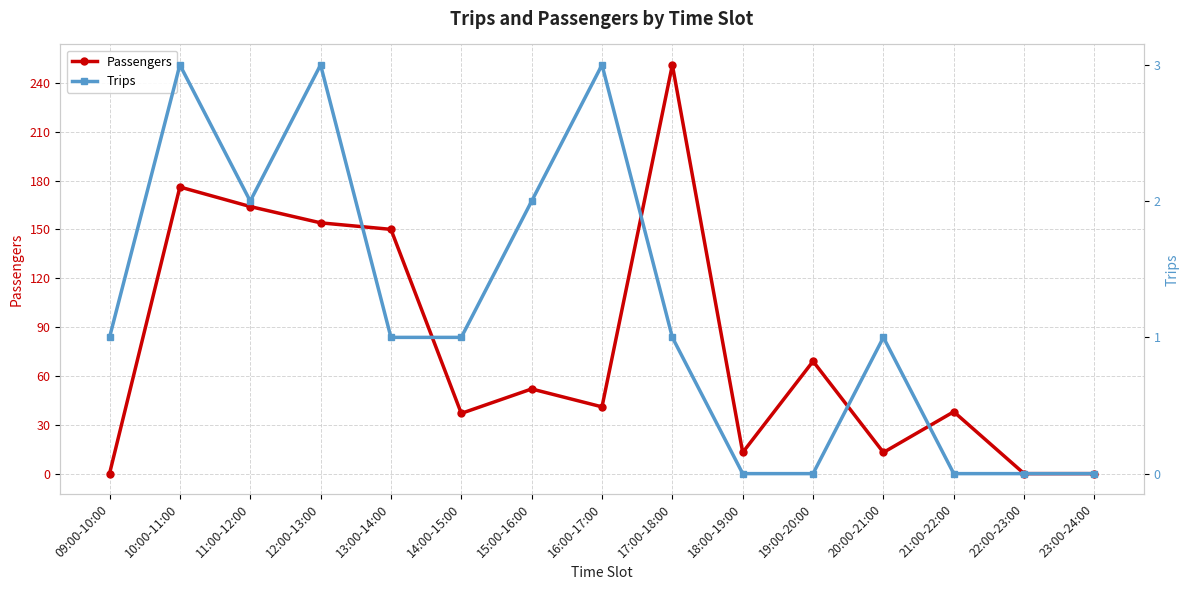

What value does the Passengers series have at 18:00-19:00?

13